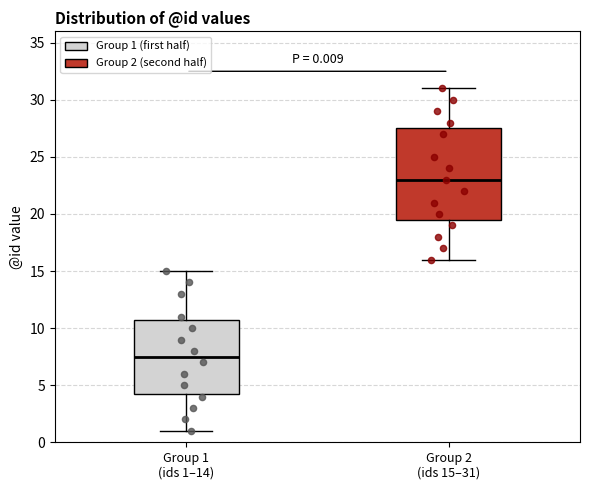

Which box is the tallest, from its lower edge to its upper edge?

Group 2 (ids 15–31)